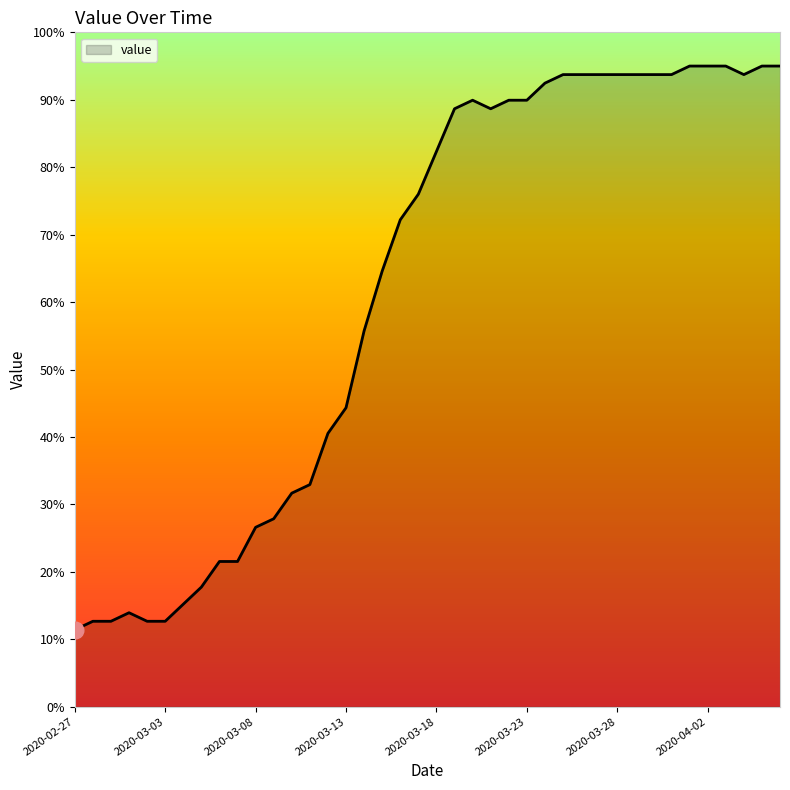

What is the difference between the maximum and minimum values?

83.6